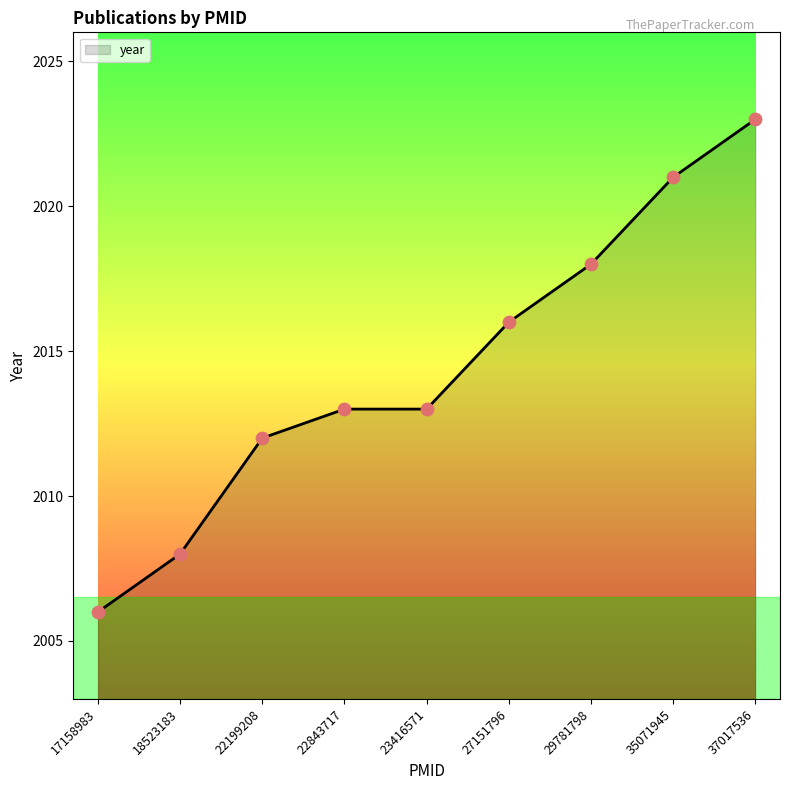

Which has a higher value, 29781798 or 35071945?

35071945